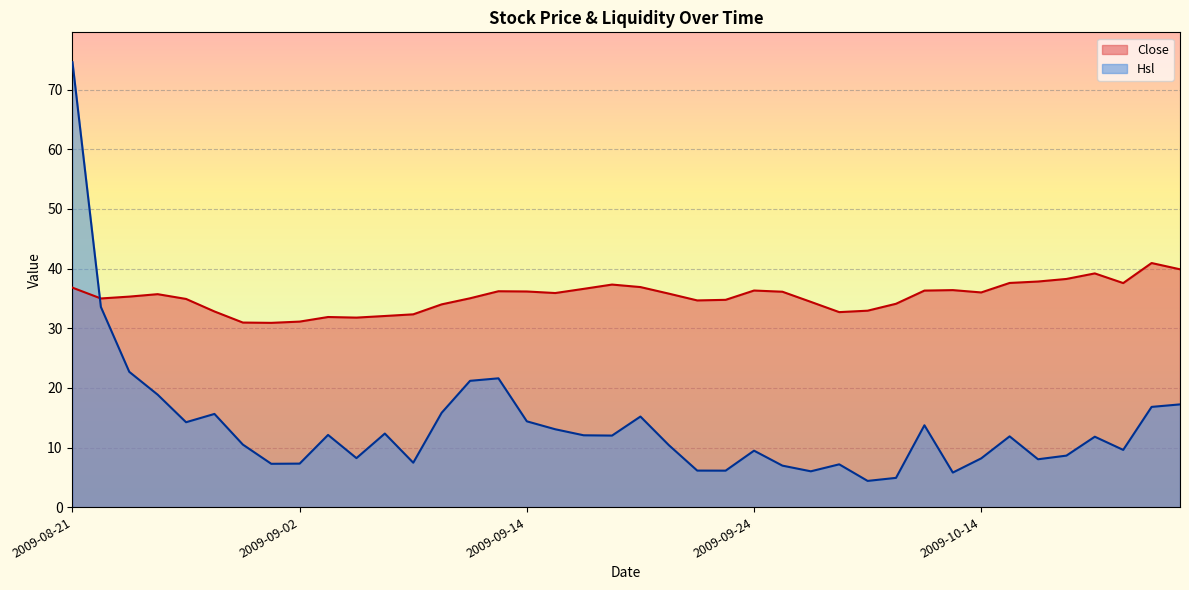

What is the spread (max minus min) of values at 2009-09-30?

28.5